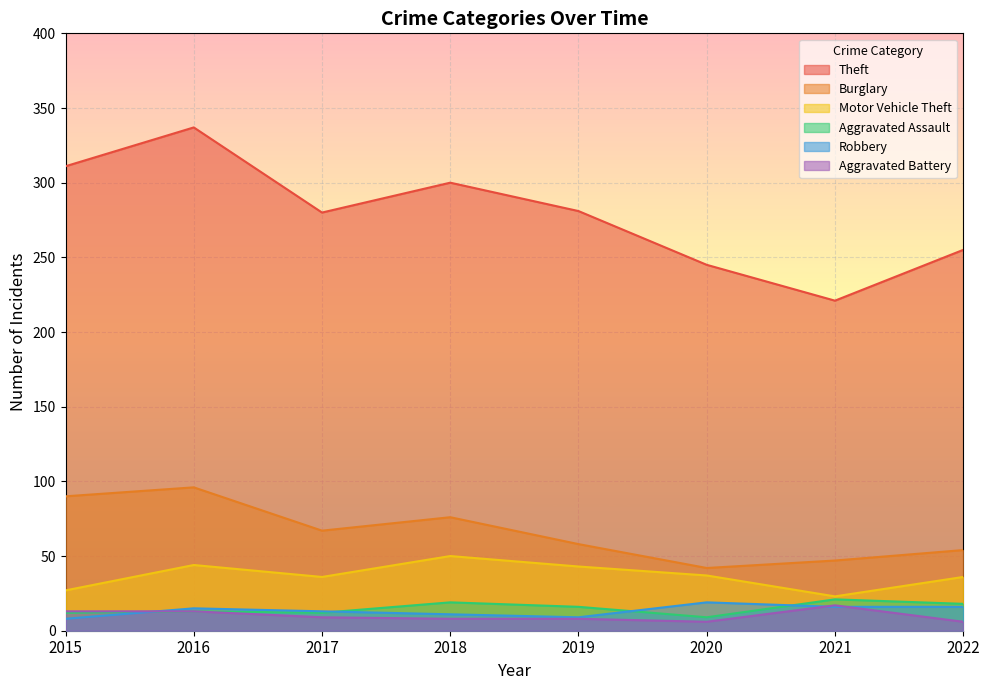

List the labels in order of Motor Vehicle Theft value, largest first.

2018, 2016, 2019, 2020, 2017, 2022, 2015, 2021